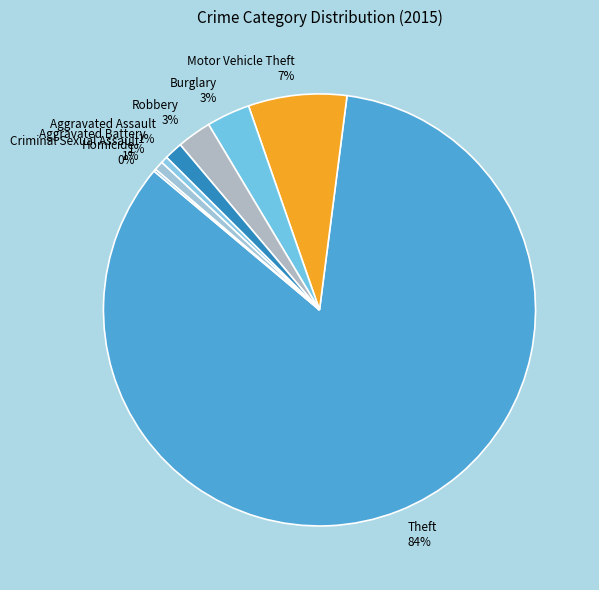

Which slice represents more than half of the pie?

Theft